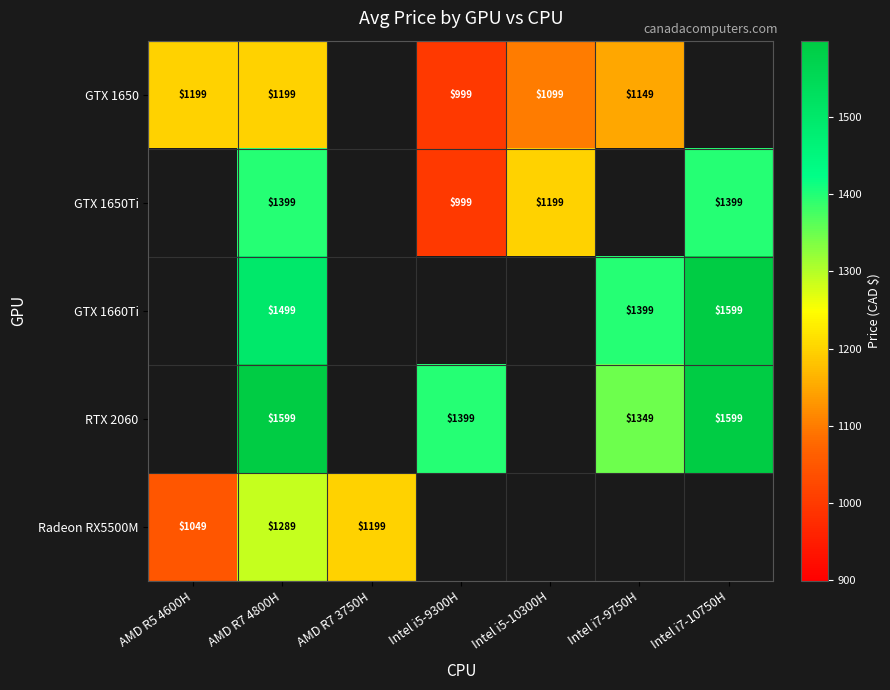

What is the difference between the highest and lowest values at Intel i7-9750H?

250.0